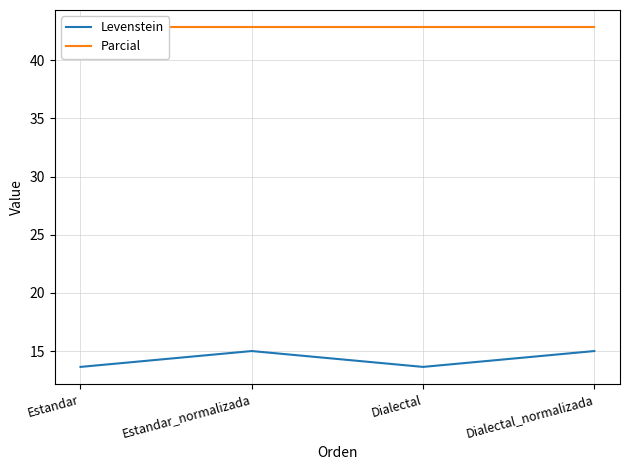

At which label does Parcial reach its minimum?

Estandar